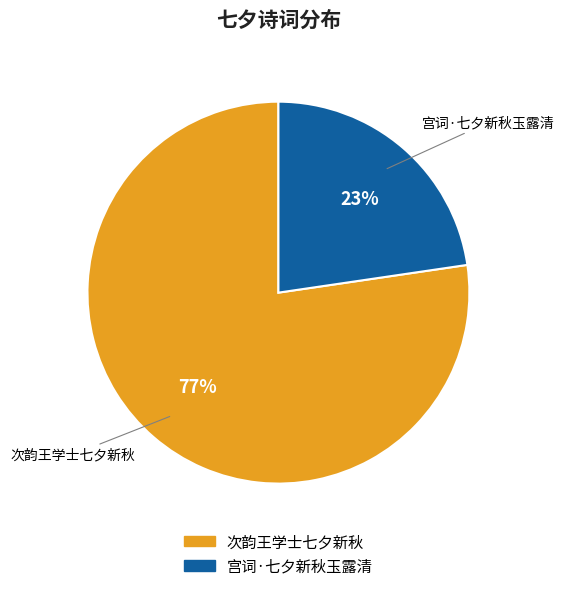

True or false: 次韵王学士七夕新秋 accounts for 77% of the total.

True